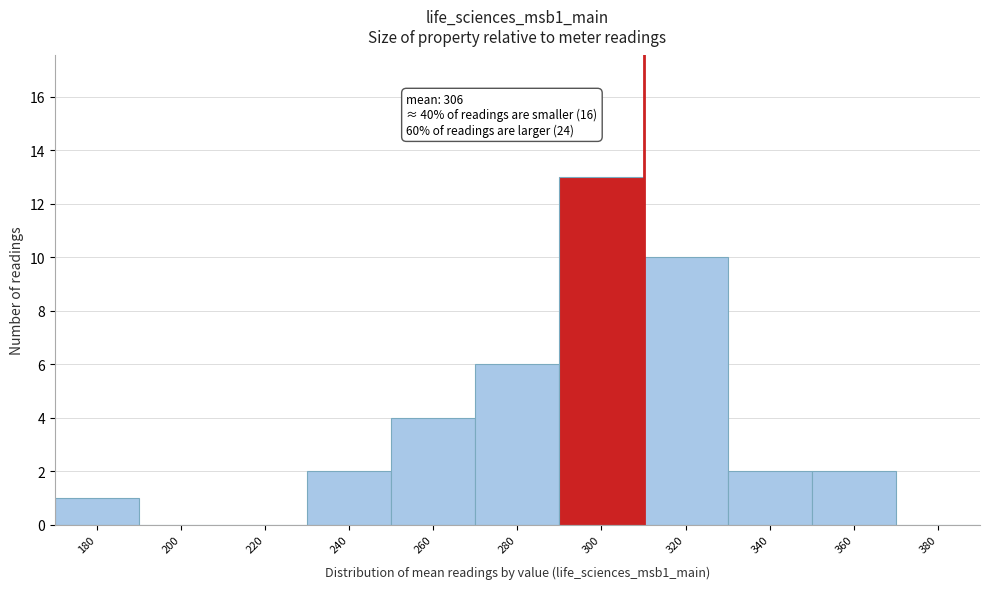

Reading right to left, what are all the values shown in this chart?

380=0	360=2	340=2	320=10	300=13	280=6	260=4	240=2	220=0	200=0	180=1